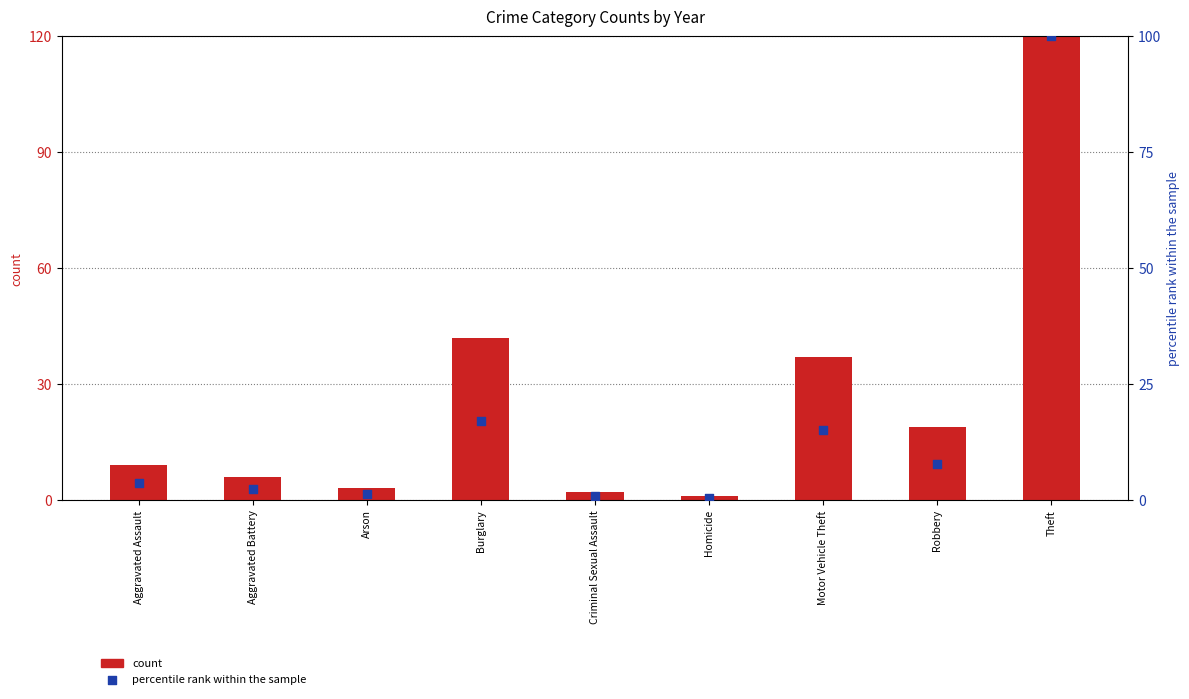

Which series reaches the maximum Y coordinate?

count